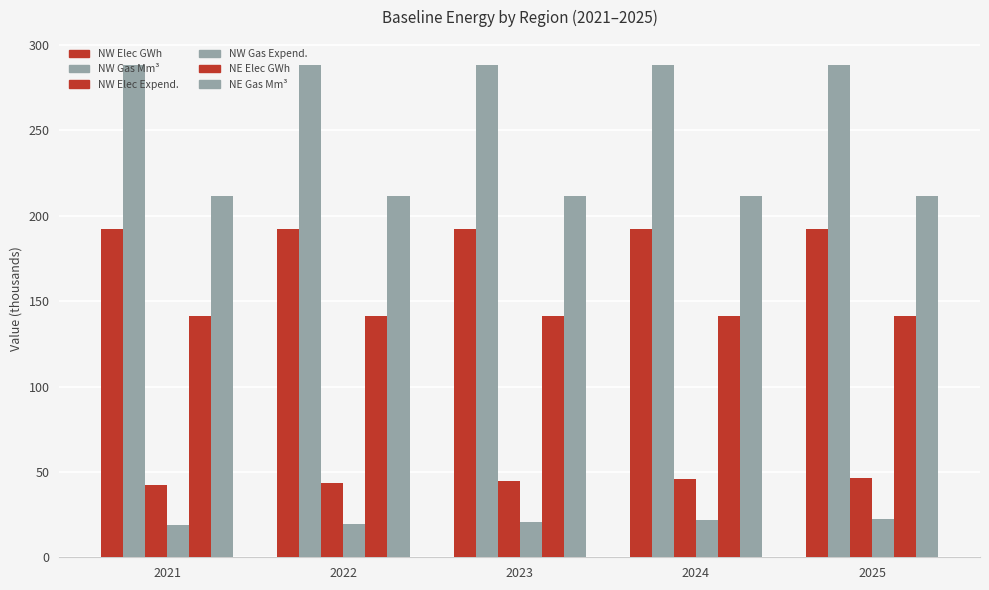

At which category does the chart reach its minimum across all series?

2021